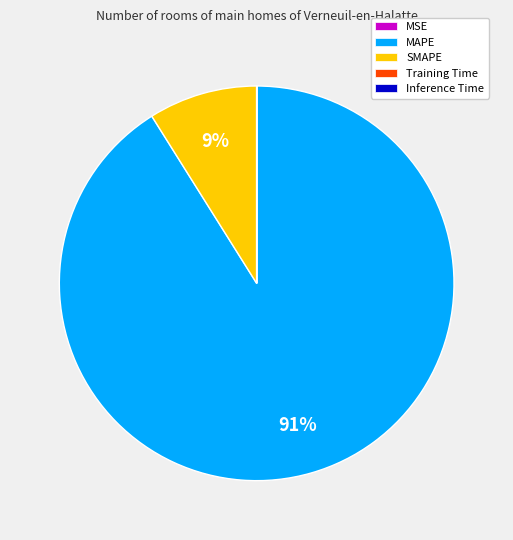

Which category has the biggest portion of the pie?

MAPE